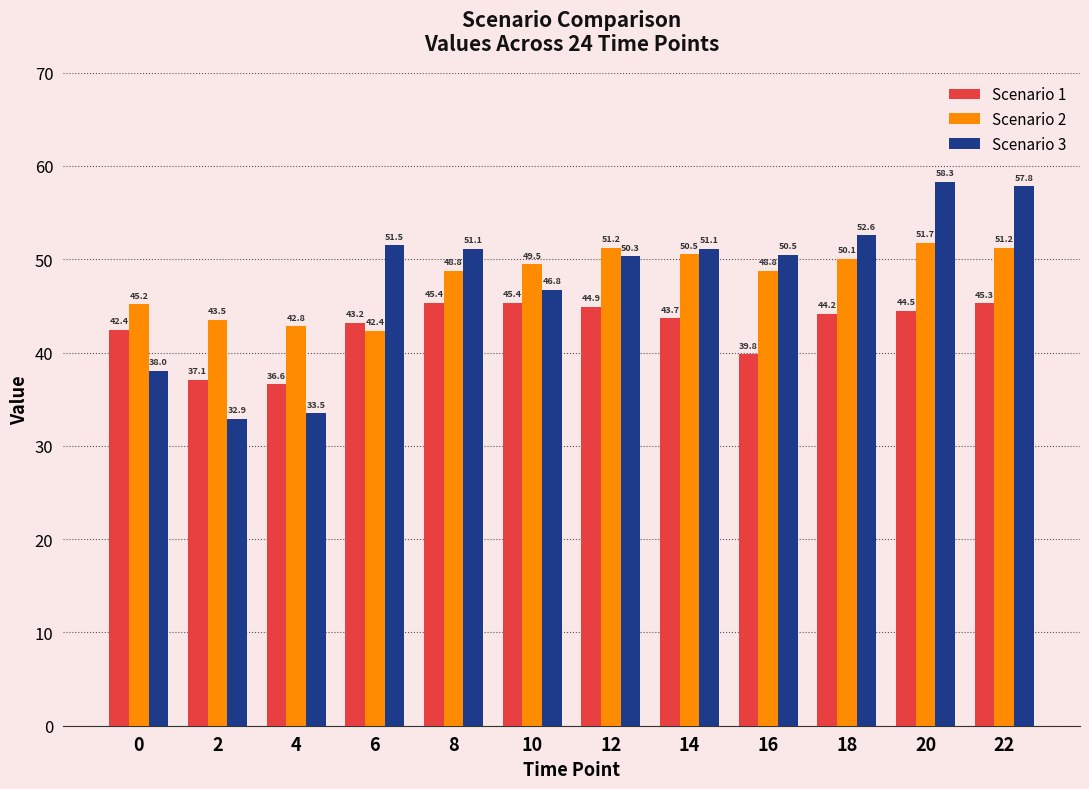

Which series has the largest total across all categories?

Scenario 2